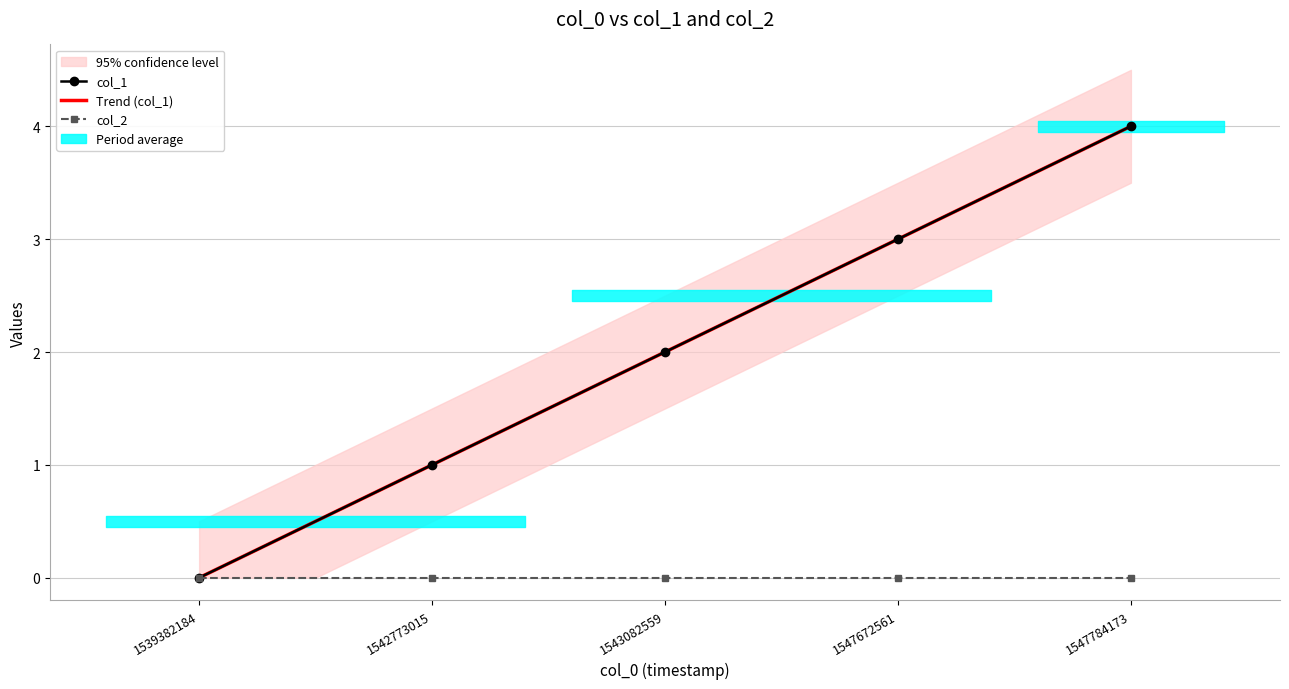

The chart shows a value of 3 at 1547672561. True or false?

True